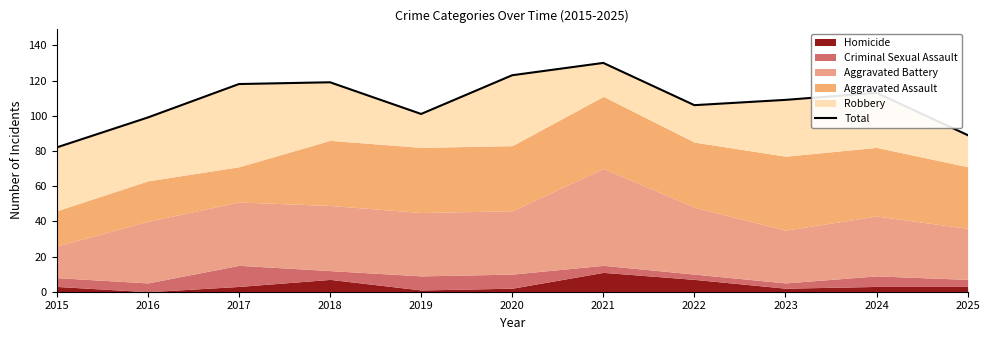

How many categories are shown in the chart?

11